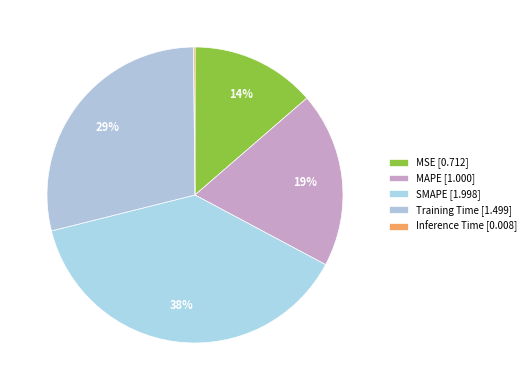

To the nearest percent, what is the combined percentage of MSE and SMAPE?

52%